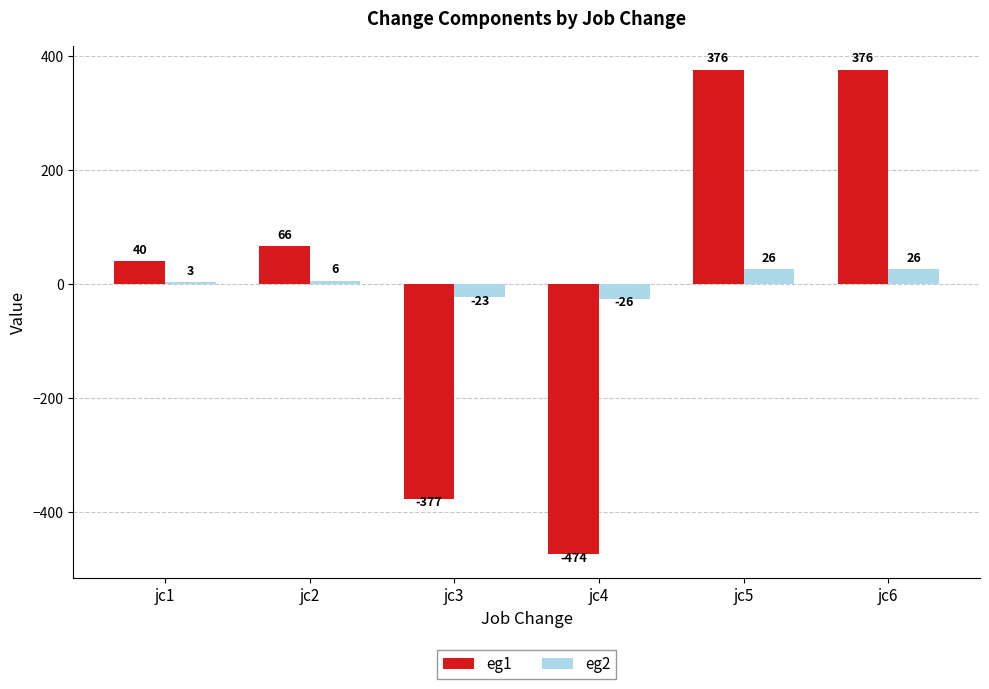

Reading right to left, extract all data points from this chart.

eg1: jc6=376	jc5=376	jc4=-474	jc3=-377	jc2=66	jc1=40
eg2: jc6=26	jc5=26	jc4=-26	jc3=-23	jc2=6	jc1=3